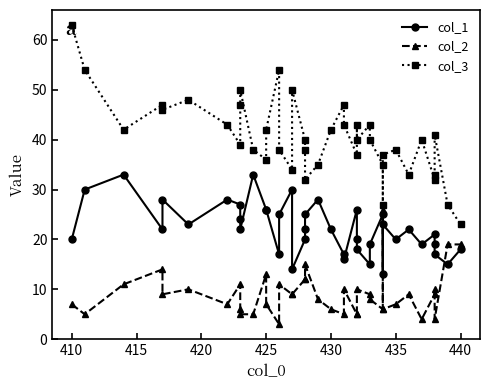

Rank the series by their average value, from highest to lowest.

col_3, col_1, col_2